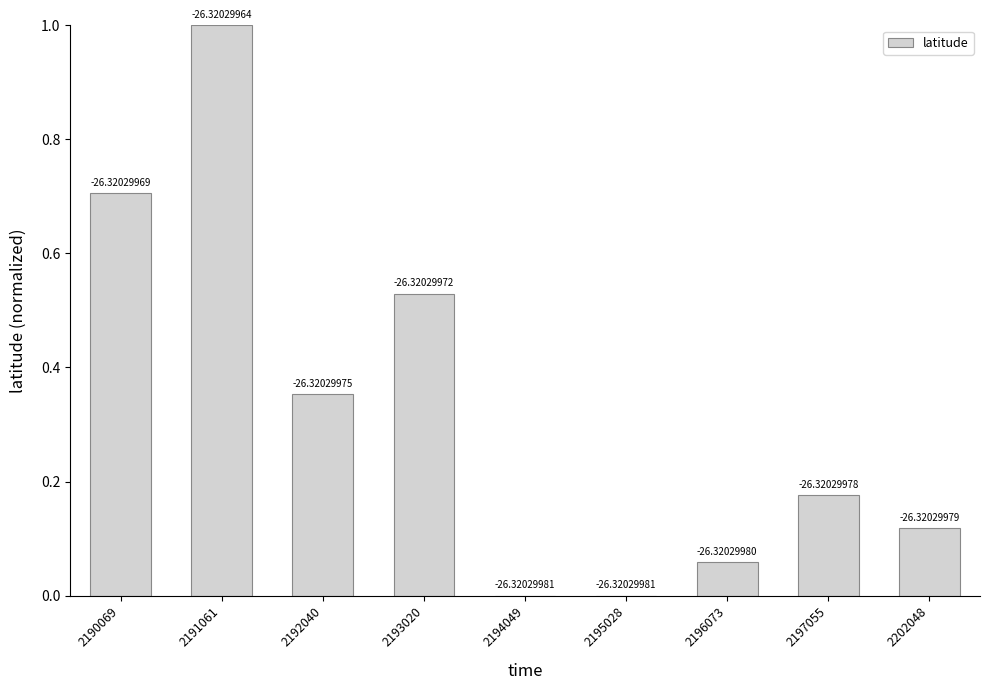

Are the bars horizontal?

No